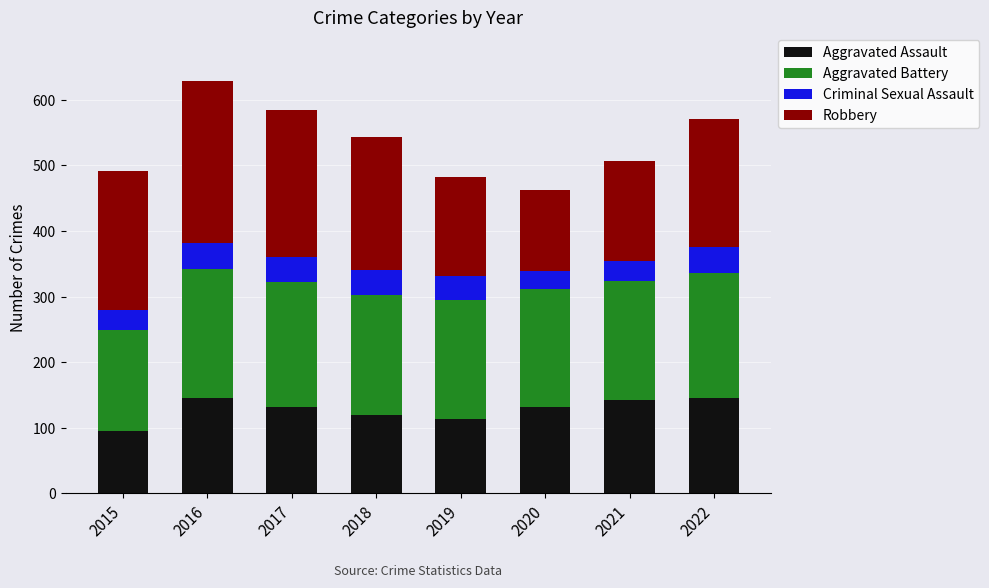

What is the maximum value for Aggravated Assault?

146